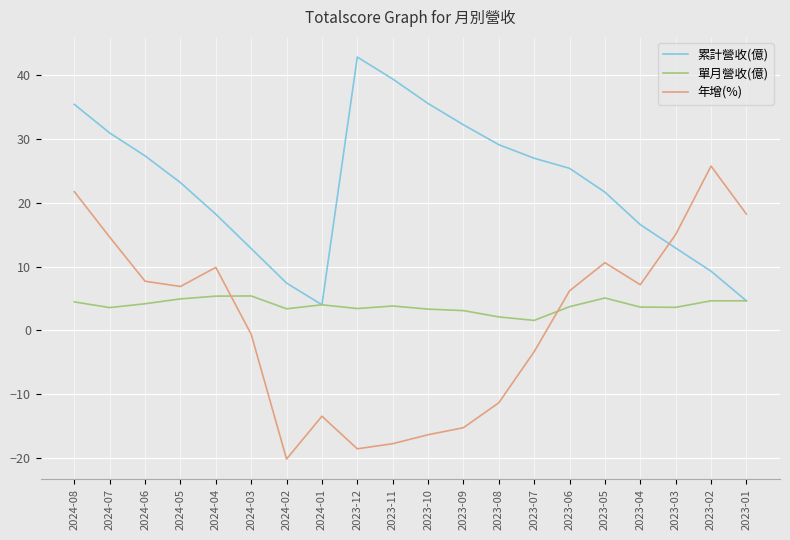

Rank the series by their maximum value, from lowest to highest.

單月營收(億), 年增(%), 累計營收(億)